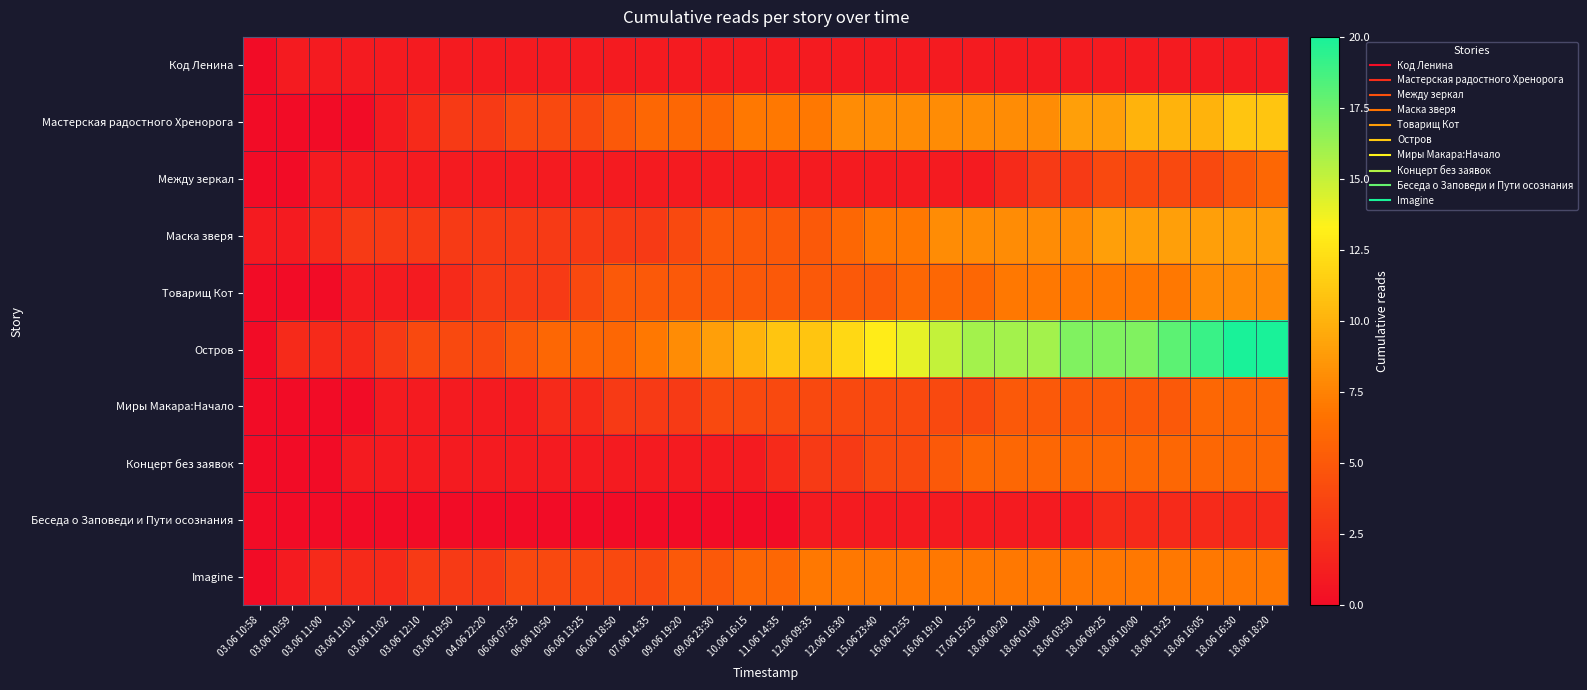

What is the difference between the highest and lowest values at 06.06 07:35?

5